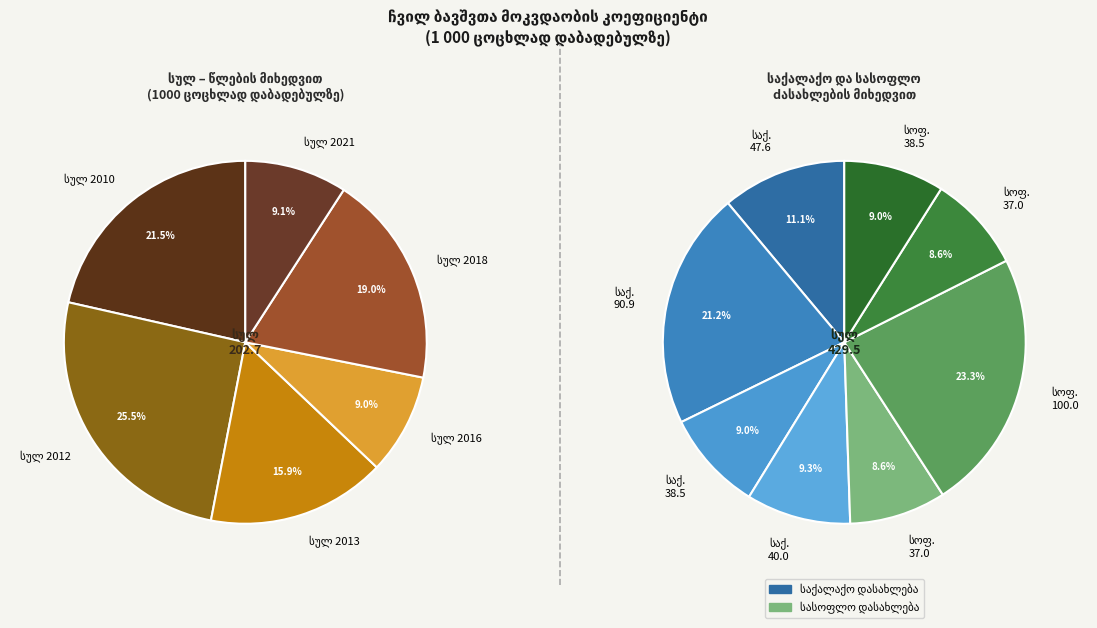

Rank the categories by value from lowest to highest.

სულ 2016, სულ 2021, სულ 2013, სულ 2018, სულ 2010, სულ 2012